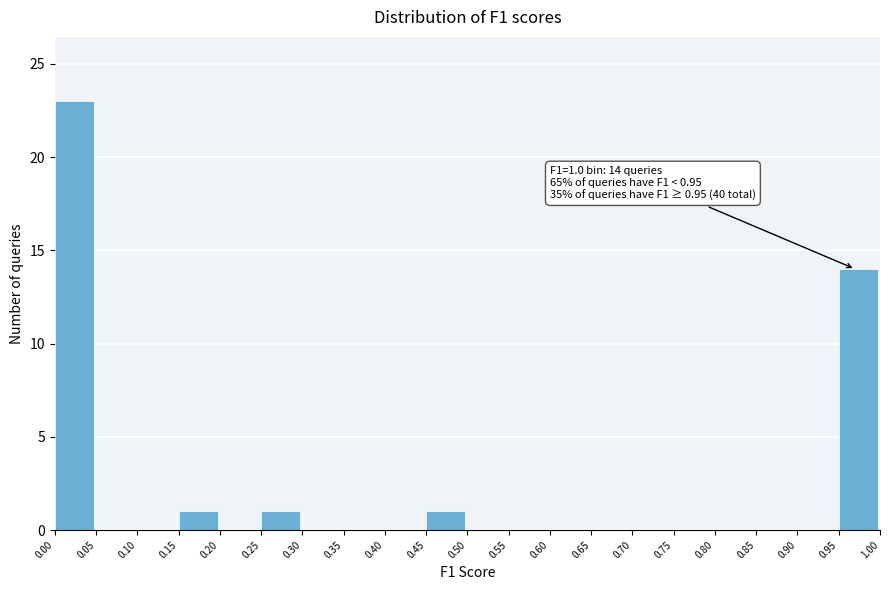

Which range on the x-axis has the tallest bar?

0.00 to 0.05